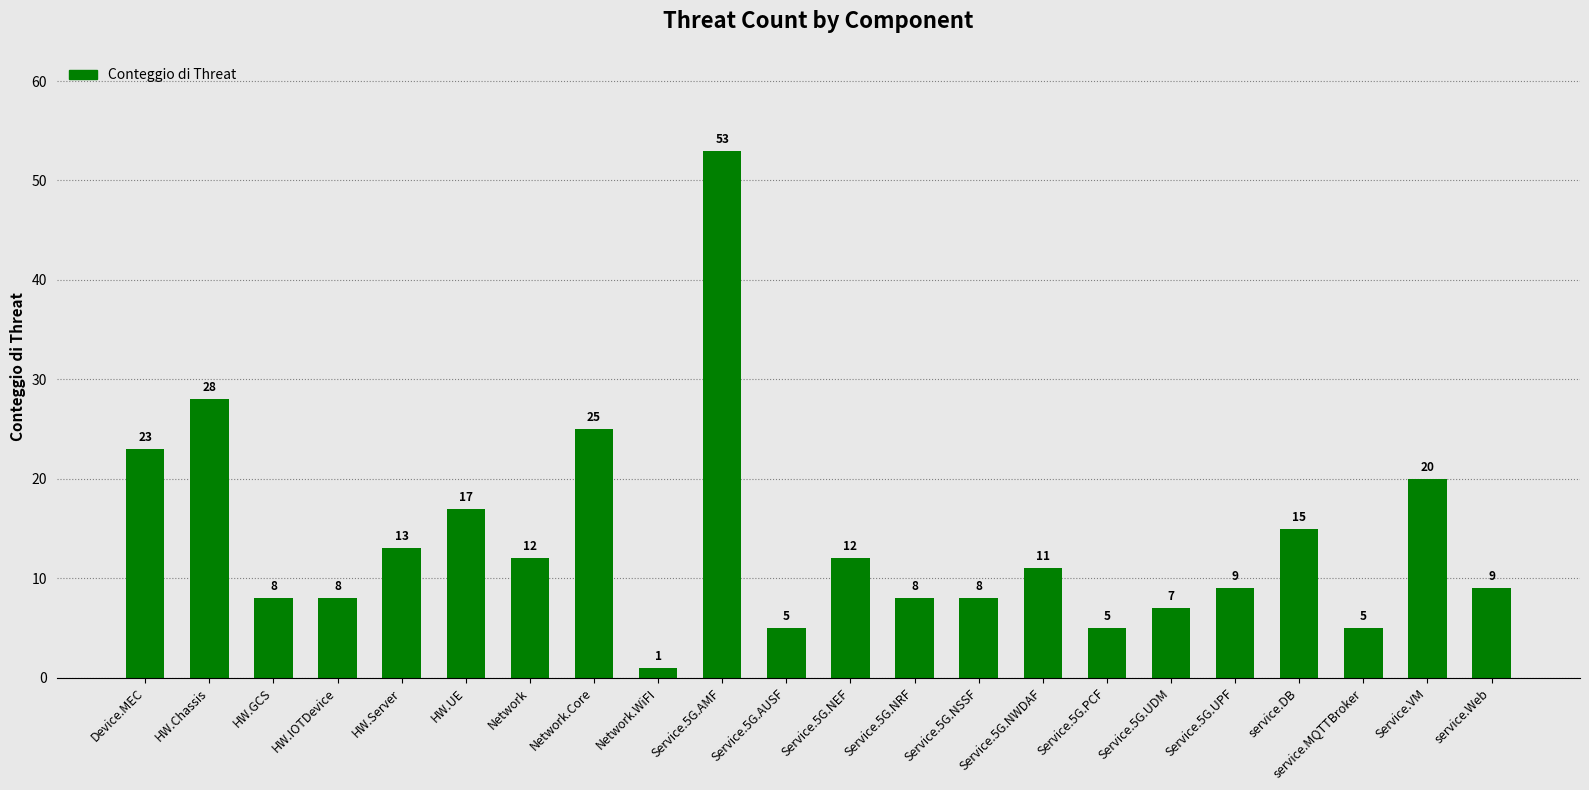

What is the ratio of the value at Service.5G.NRF to the value at HW.IOTDevice?

1.0